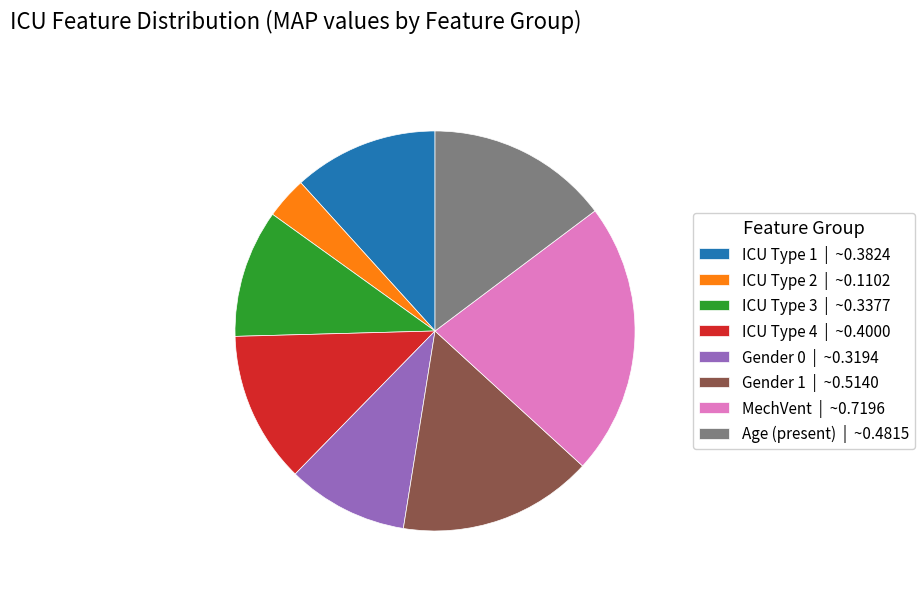

Which has a higher value, ICU Type 4 | ~0.4000 or ICU Type 2 | ~0.1102?

ICU Type 4 | ~0.4000